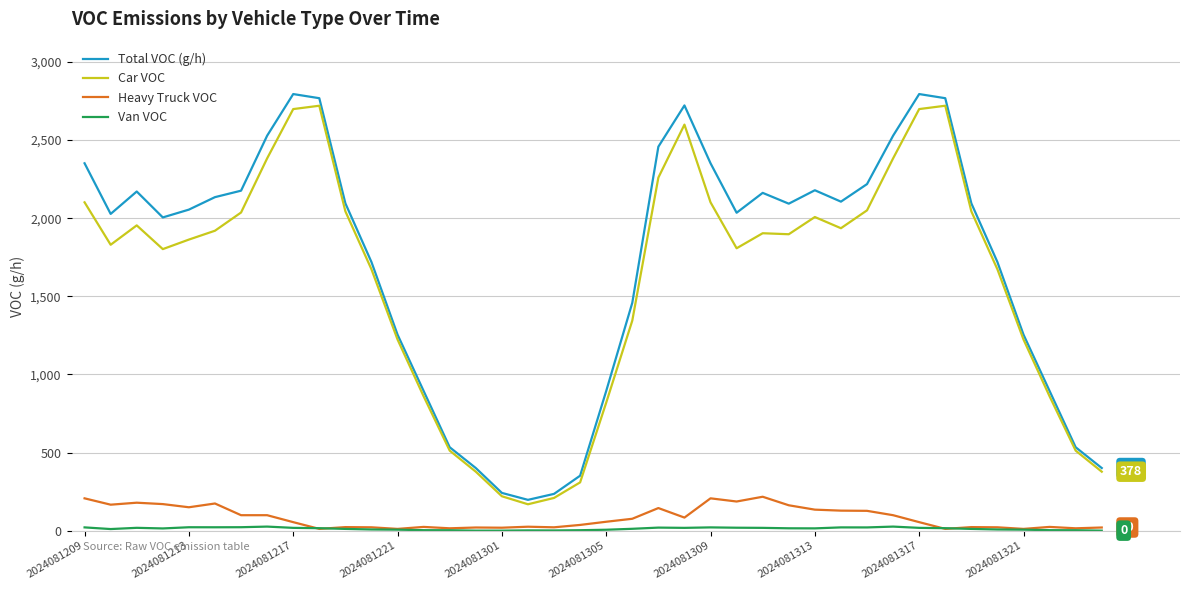

Which series has the largest range (max minus min)?

Total VOC (g/h)